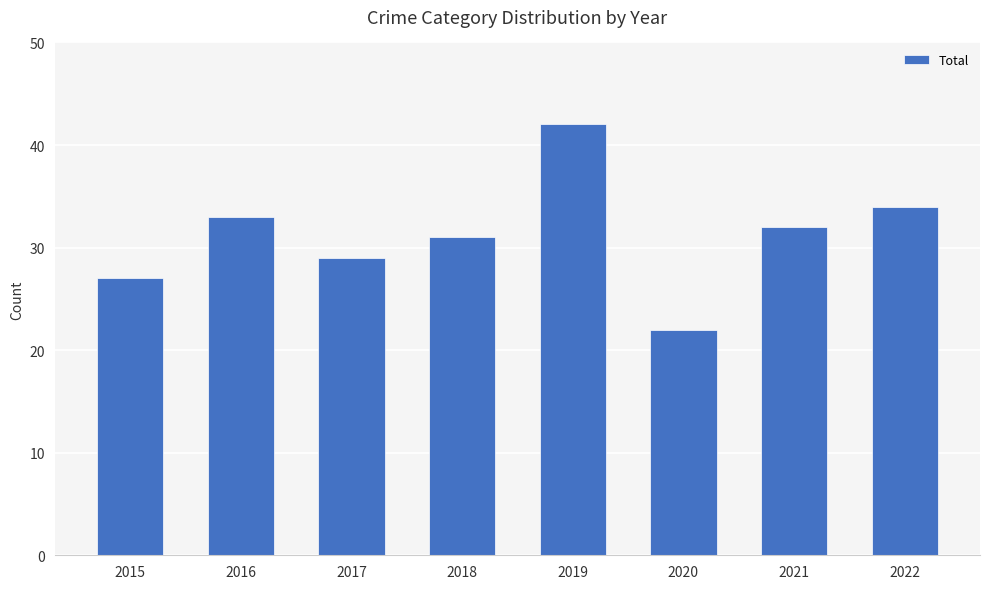

What is the greatest value displayed?

42